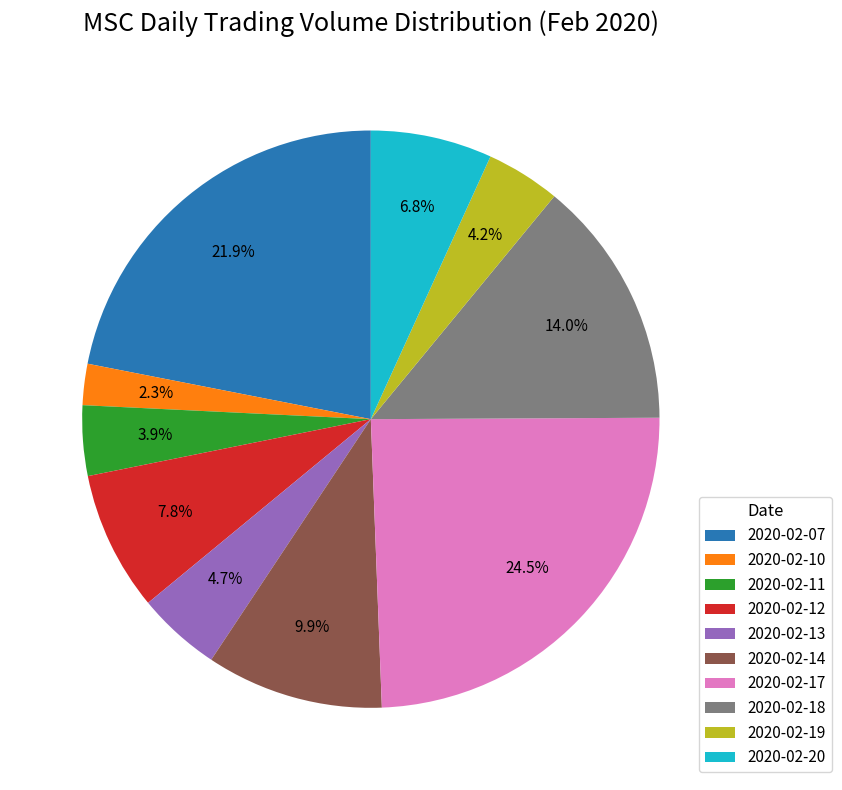

Which slice is the smallest?

2020-02-10